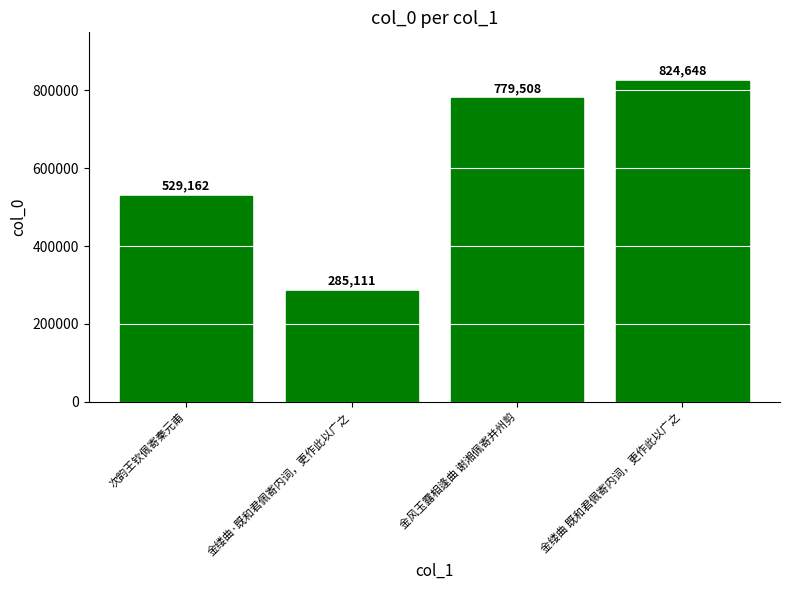

Is it true that the value at 金风玉露相逢曲 谢湘佩寄并州剪 is 779508?

True